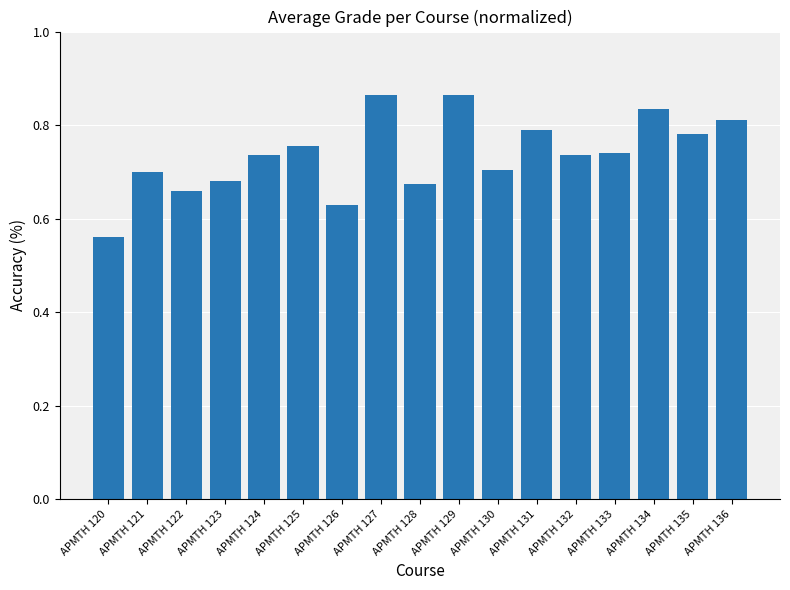

Which label corresponds to the smallest value in the chart?

APMTH 120